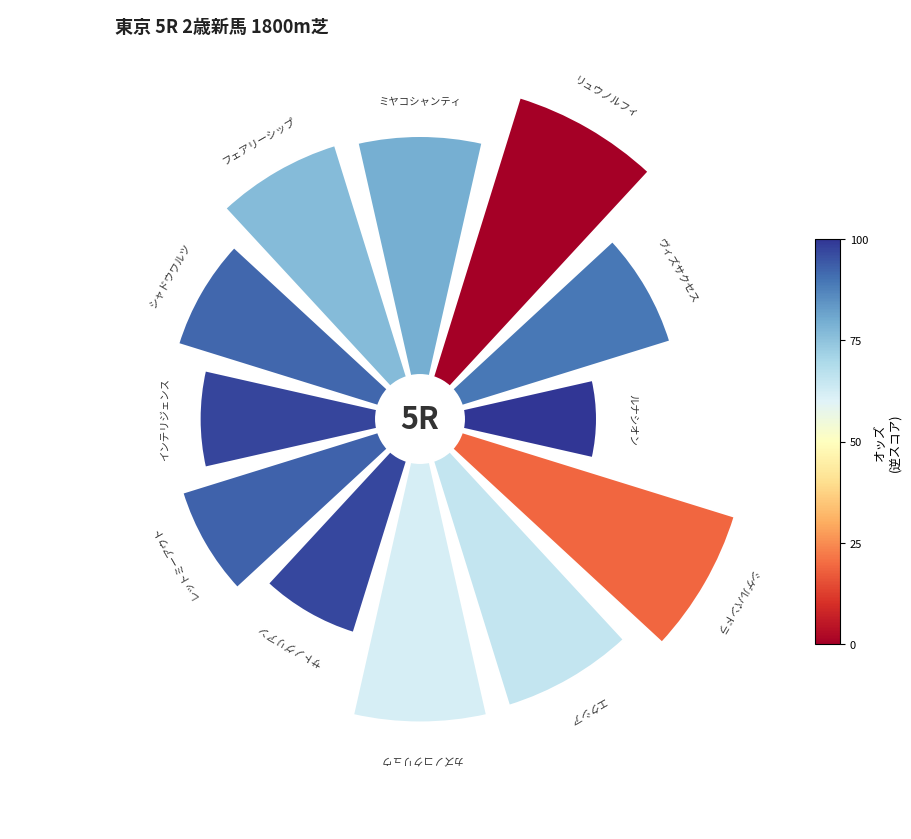

Is 6 the majority of the pie?

No